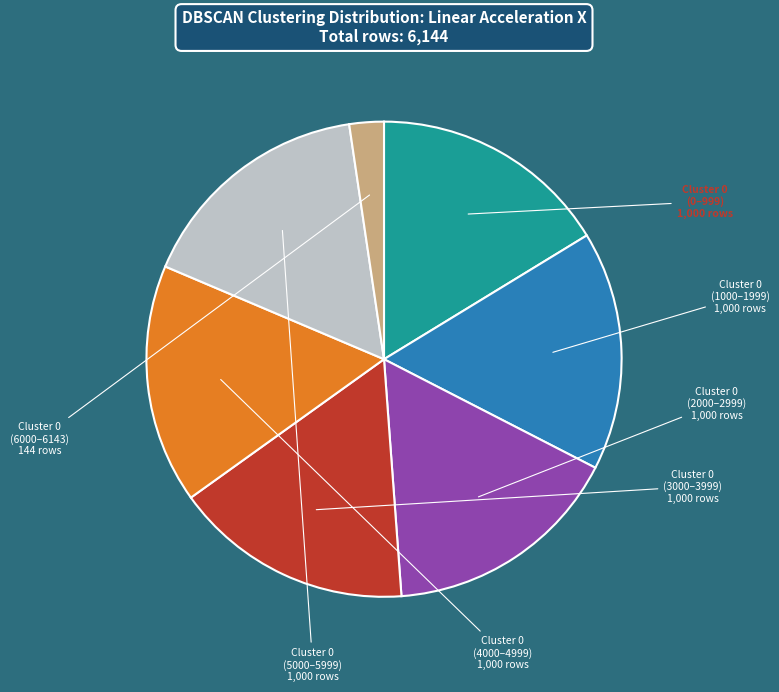

Count the number of slices in the pie.

7